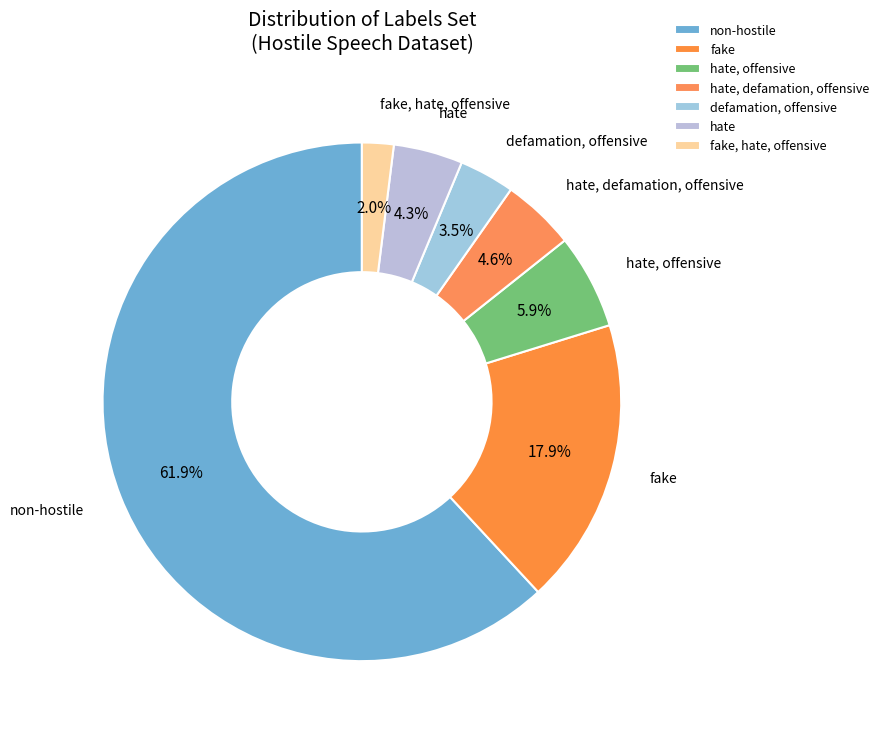

Which has a higher value, defamation, offensive or hate, defamation, offensive?

hate, defamation, offensive